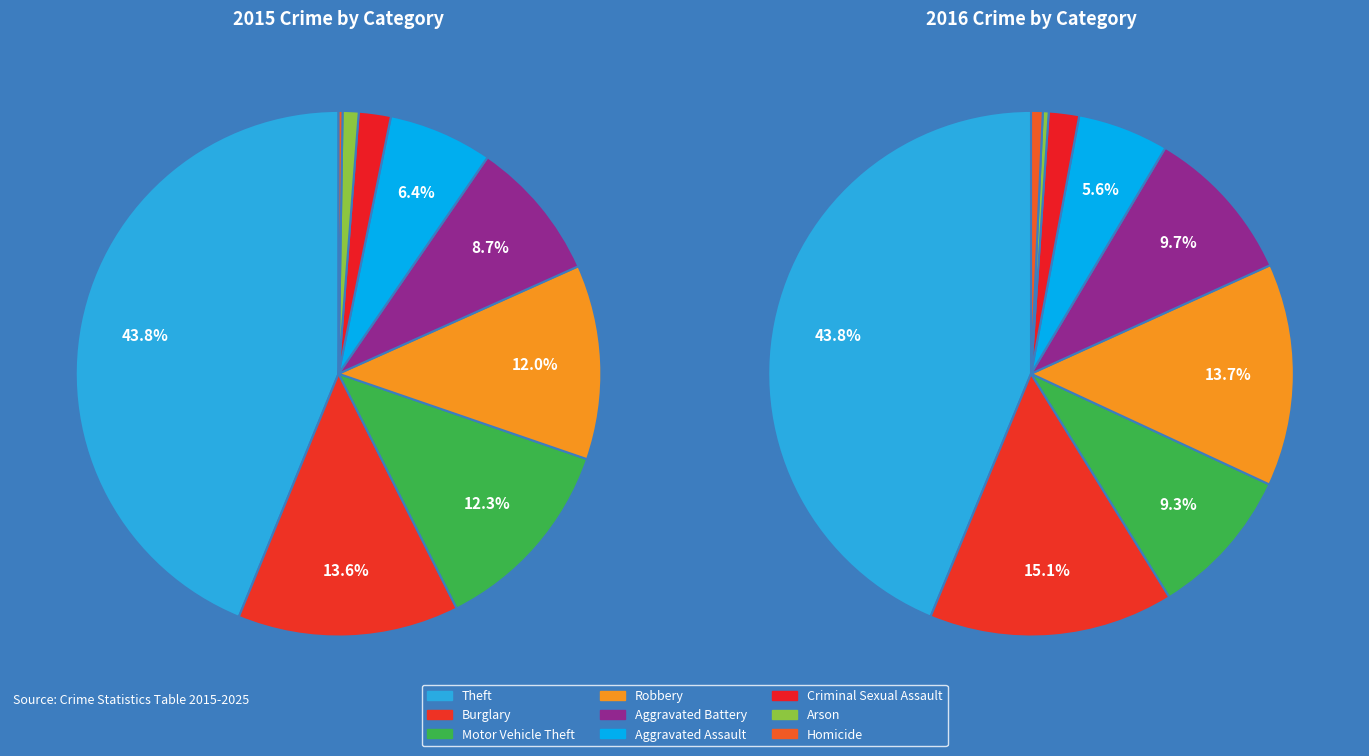

What portion of the pie excludes Arson?

99.0%